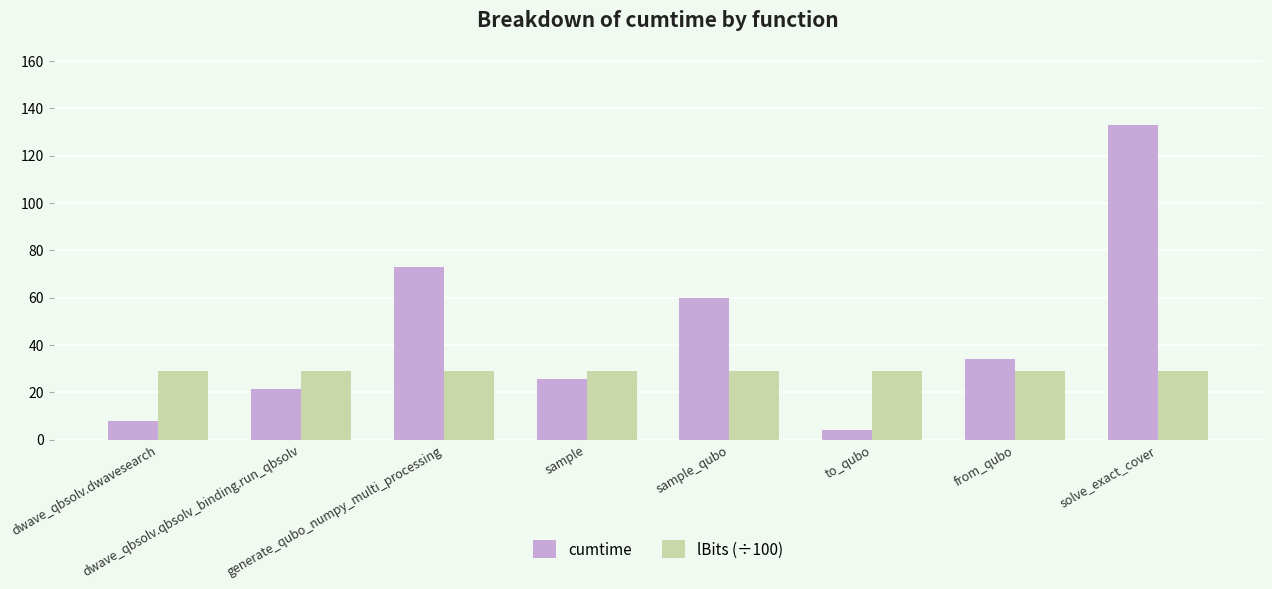

What is the value of the lBits (÷100) bar at the 6th from the left?

28.8